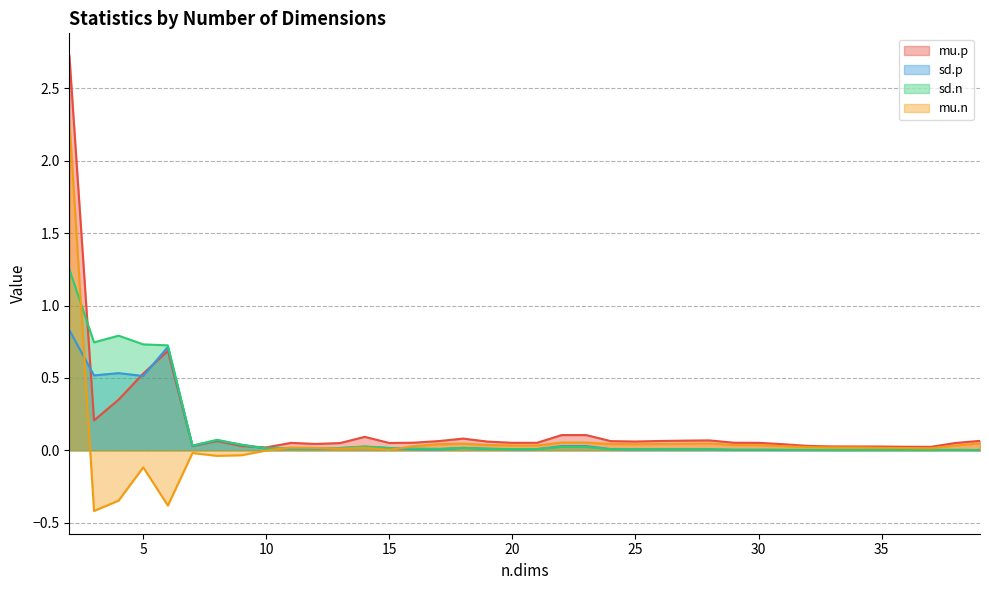

How many lines are shown in the chart?

4